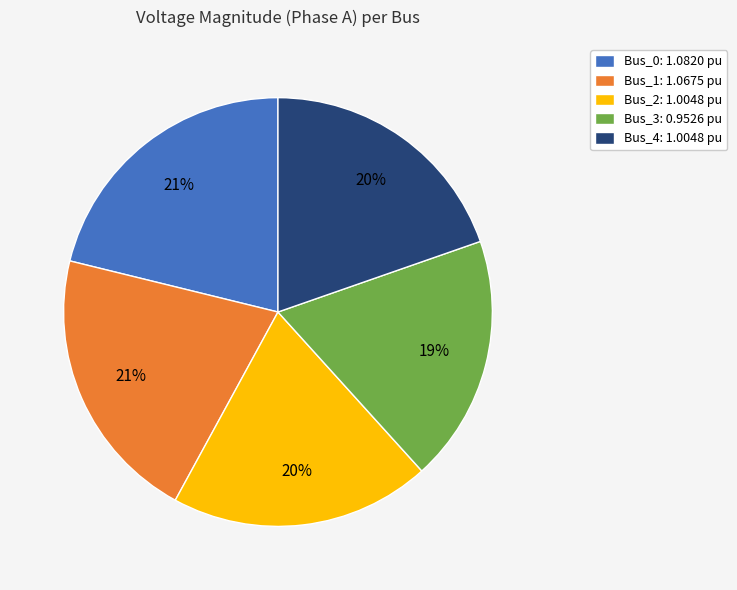

What percentage is the Bus_0: 1.0820 pu slice, to the nearest percent?

21%